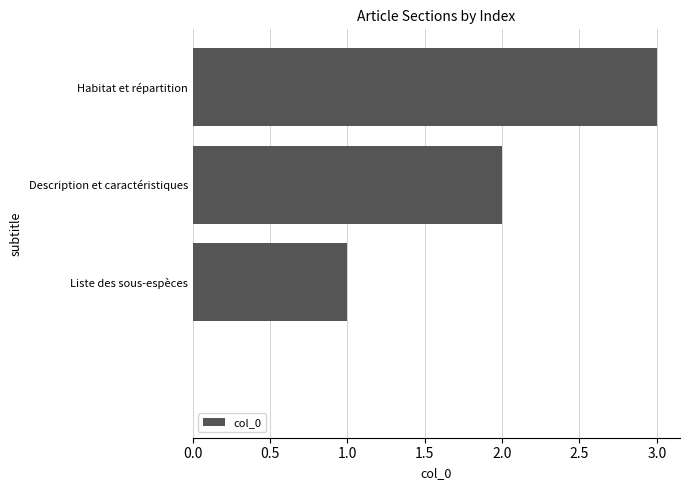

What is the sum of all values?

6